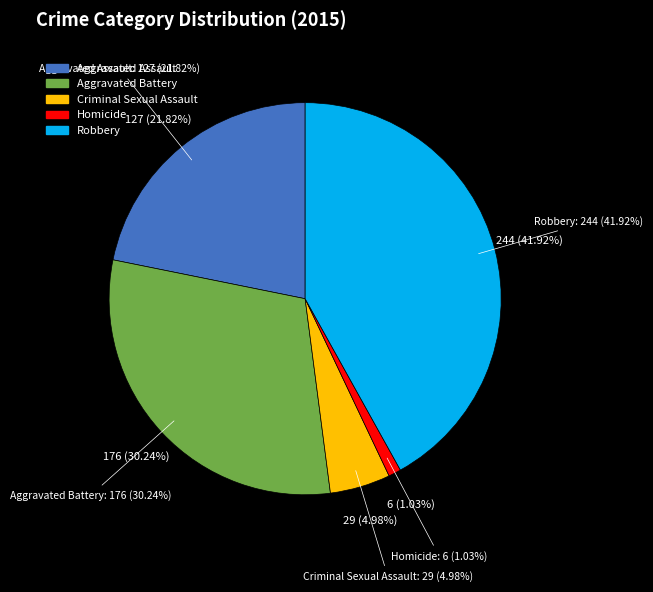

Approximately how many times larger is the value at Aggravated Battery compared to Aggravated Assault?

1.4